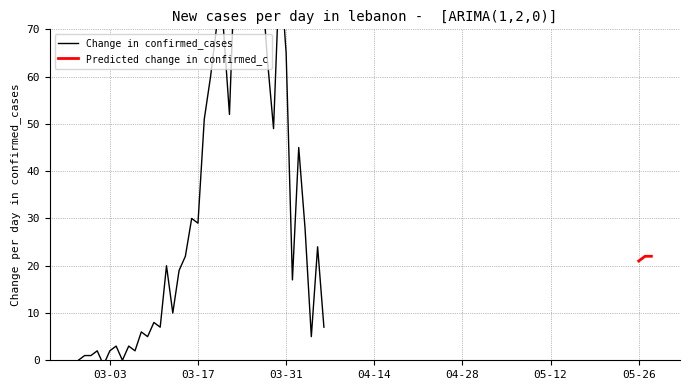

What is the minimum value for Predicted change in confirmed_c?

21